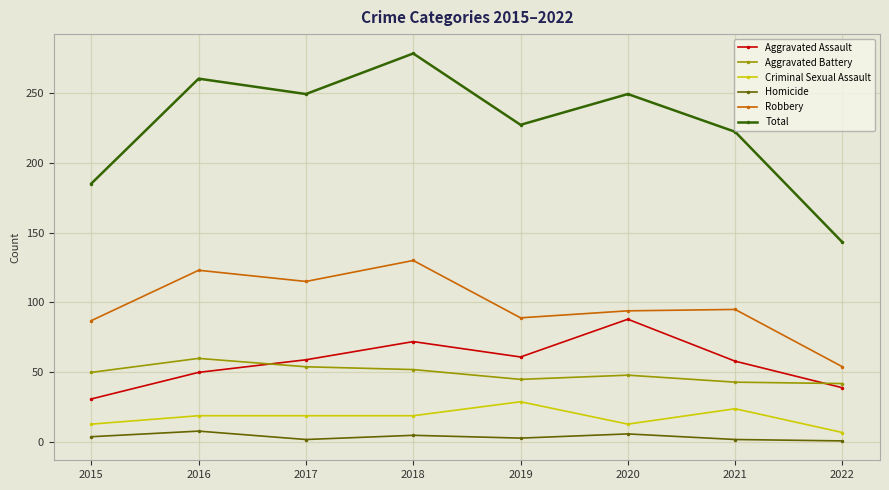

Is the value of Aggravated Battery at 2015 greater than the value of Robbery at 2018?

No